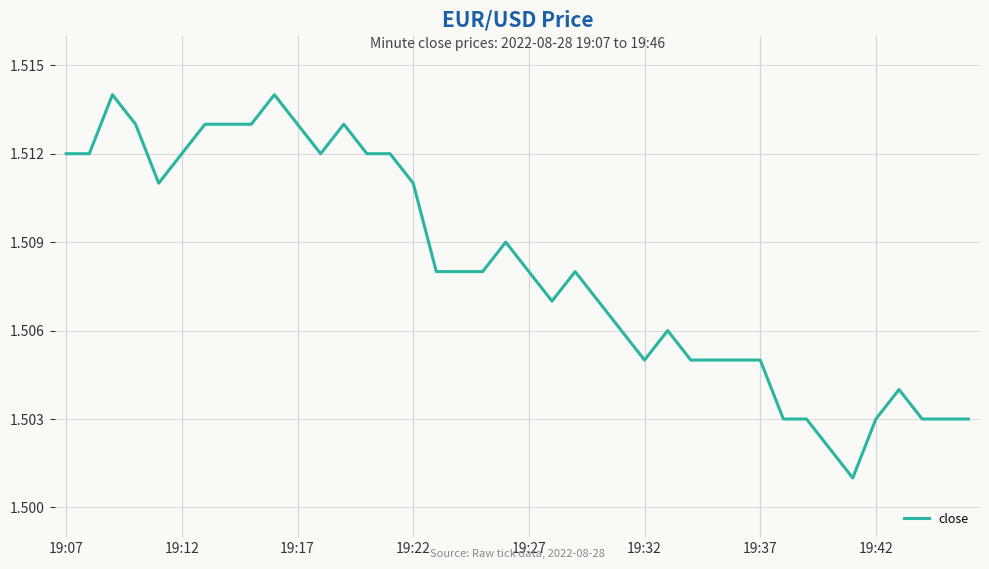

How many lines are shown in the chart?

1